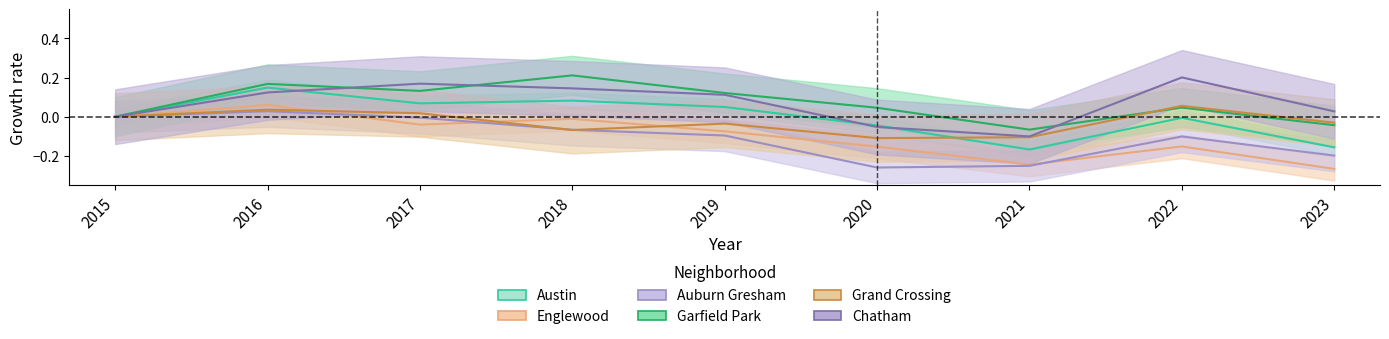

Is it true that Austin equals -0.2 at 2021?

True